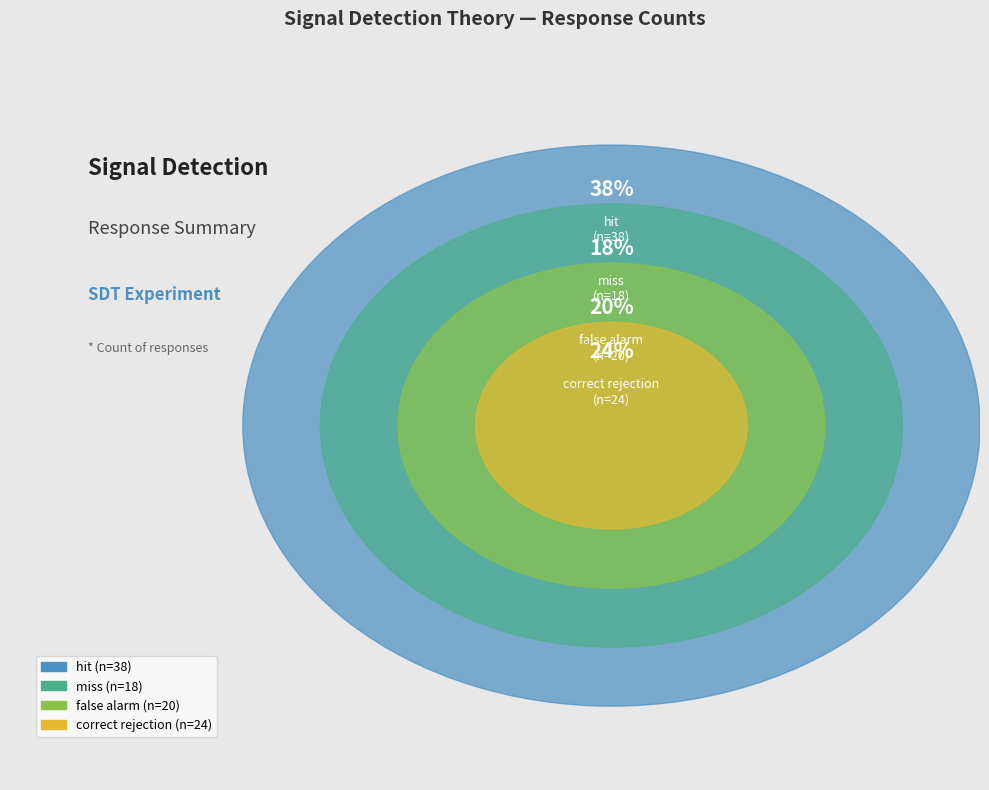

To the nearest percent, what is the difference between the false alarm and correct rejection slice percentages?

4%